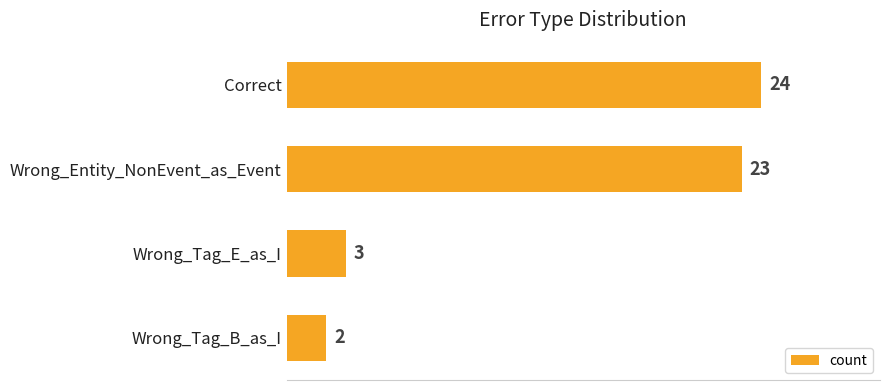

What is the smallest value displayed?

2